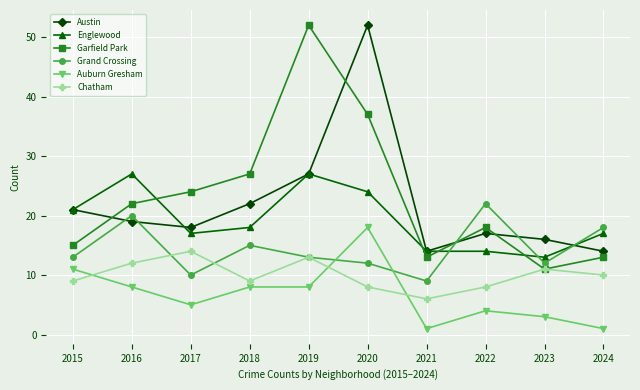

At which label does Chatham first exceed 10?

2016